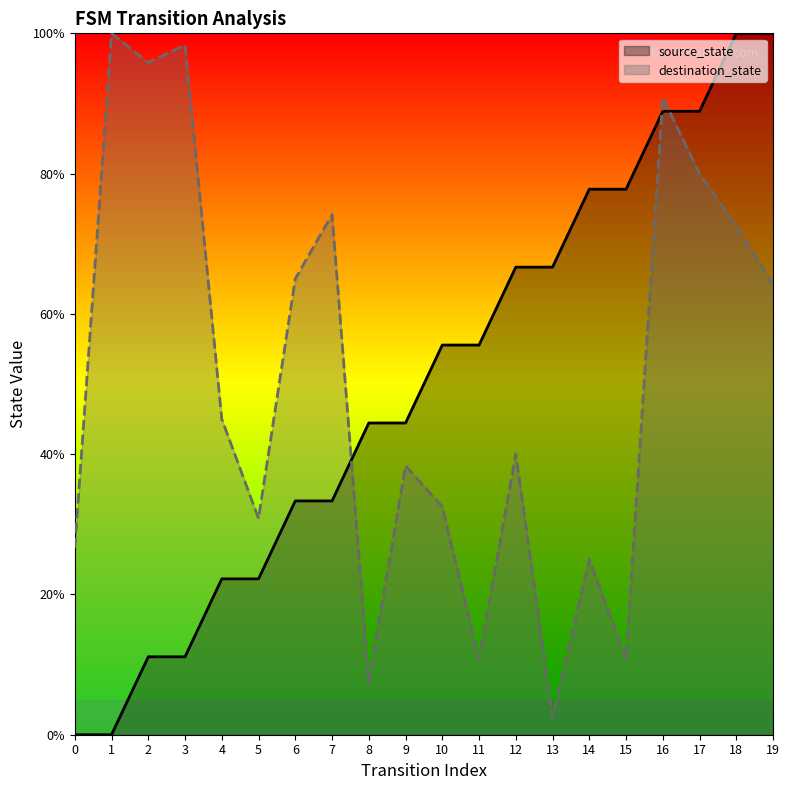

What is the value of the source_state point at the 6th from the left?

22.2